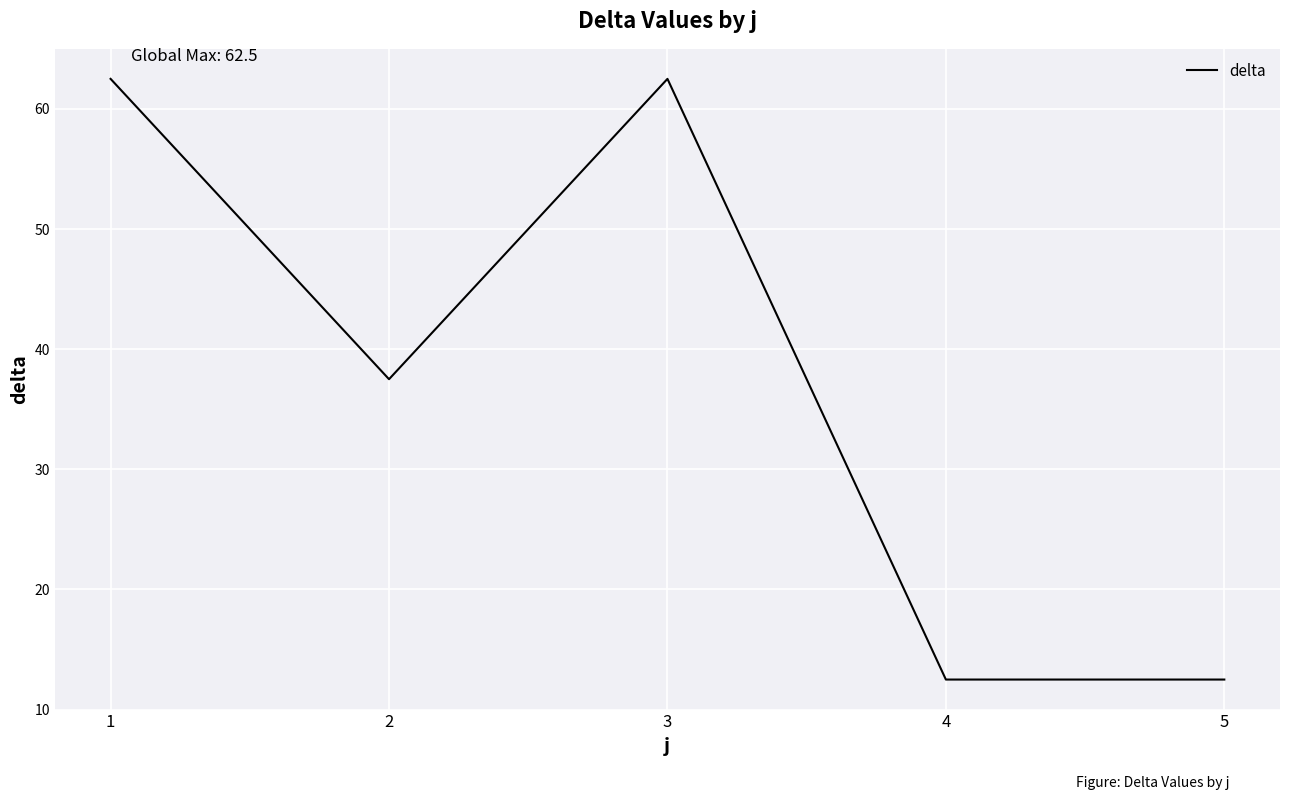

How many lines are shown in the chart?

1